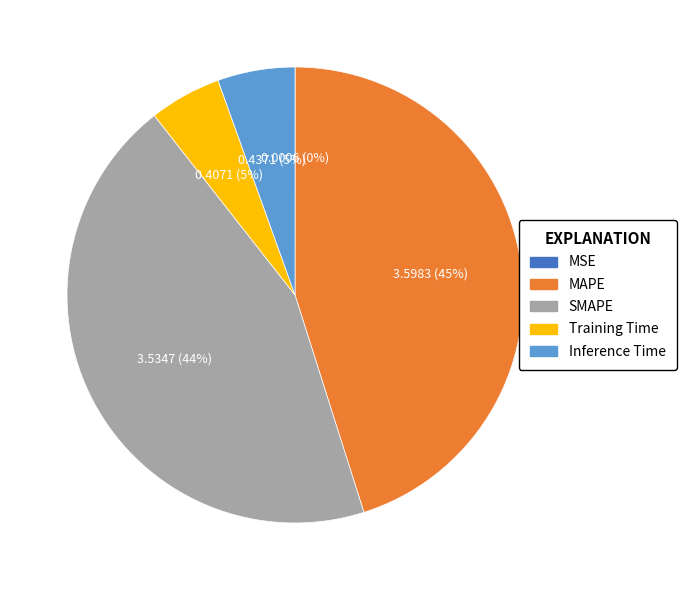

Is there any slice that represents more than half of the pie?

No